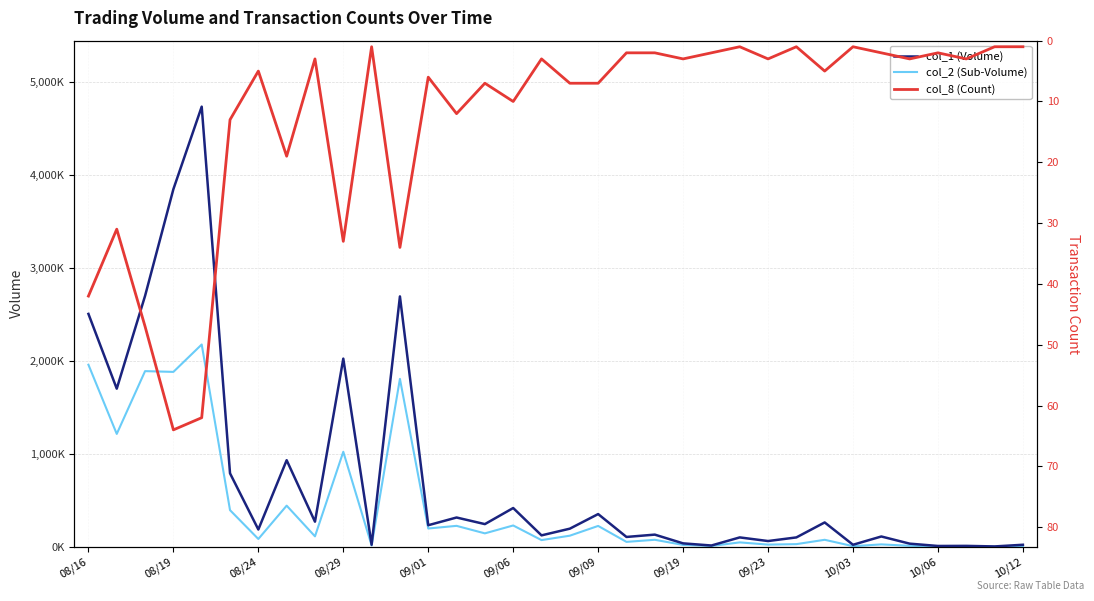

Where does the col_2 (Sub-Volume) series first go above 82100?

08/16